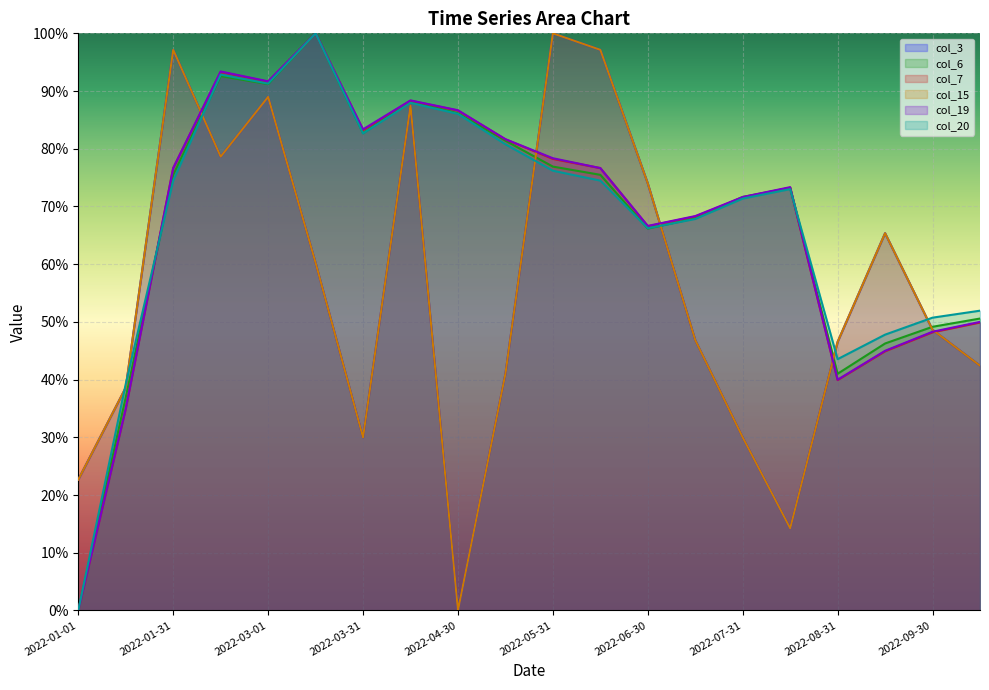

Does the chart display data point markers on the line(s)?

No